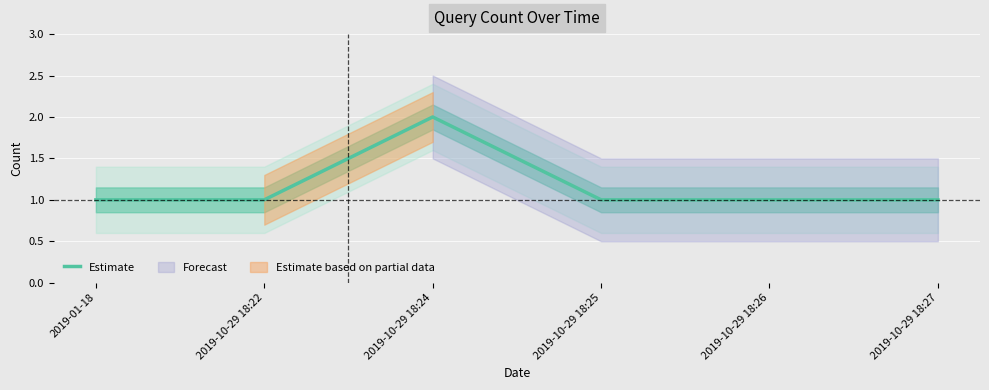

Rank the categories by value from lowest to highest.

2019-01-18, 2019-10-29 18:22, 2019-10-29 18:25, 2019-10-29 18:26, 2019-10-29 18:27, 2019-10-29 18:24